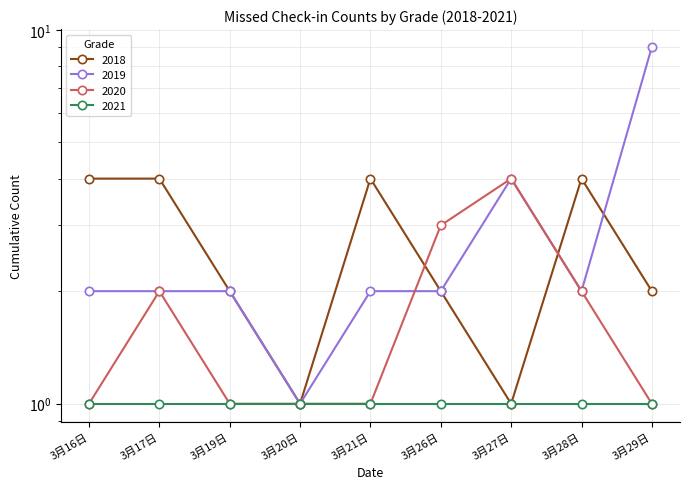

What is the difference between the maximum and minimum values in the 2019 series?

8